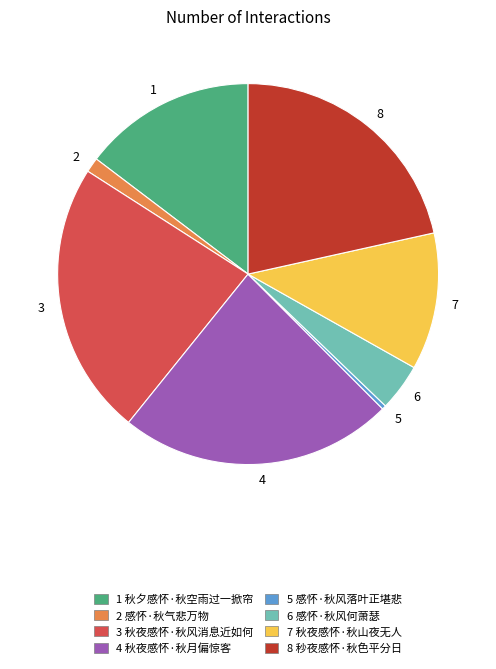

Approximately how many times larger is the value at 8 compared to 2?

17.2